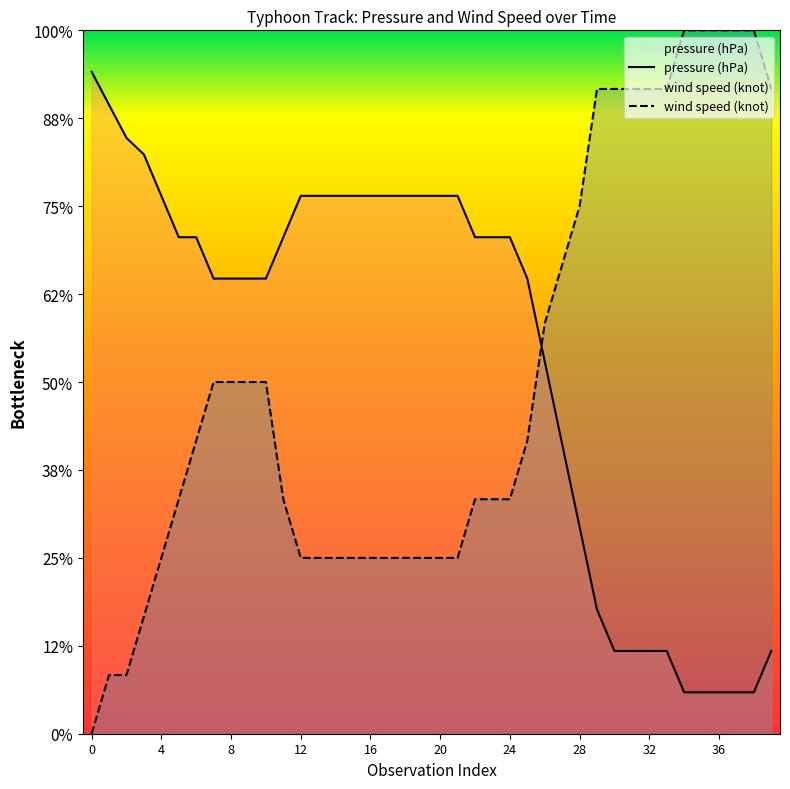

At which label does pressure (hPa) reach its minimum?

34